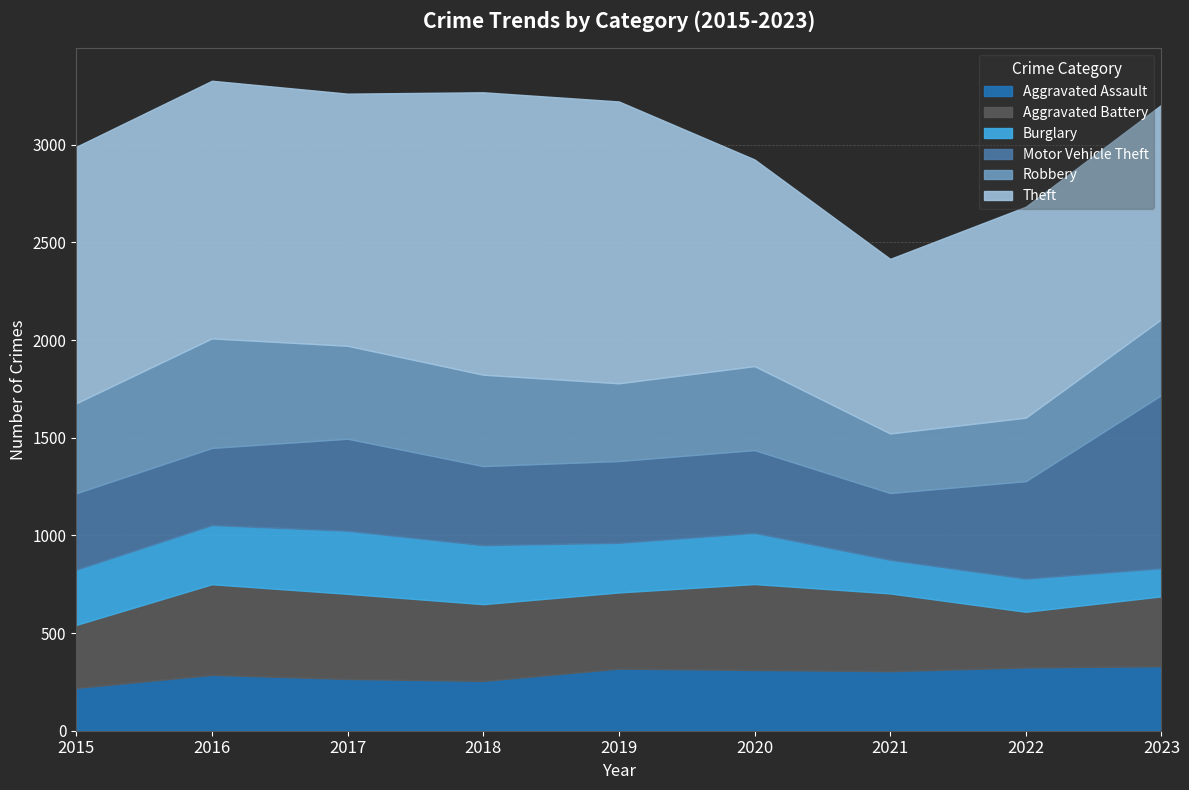

What is the approximate value of Motor Vehicle Theft at 2016, to the nearest 10?

400